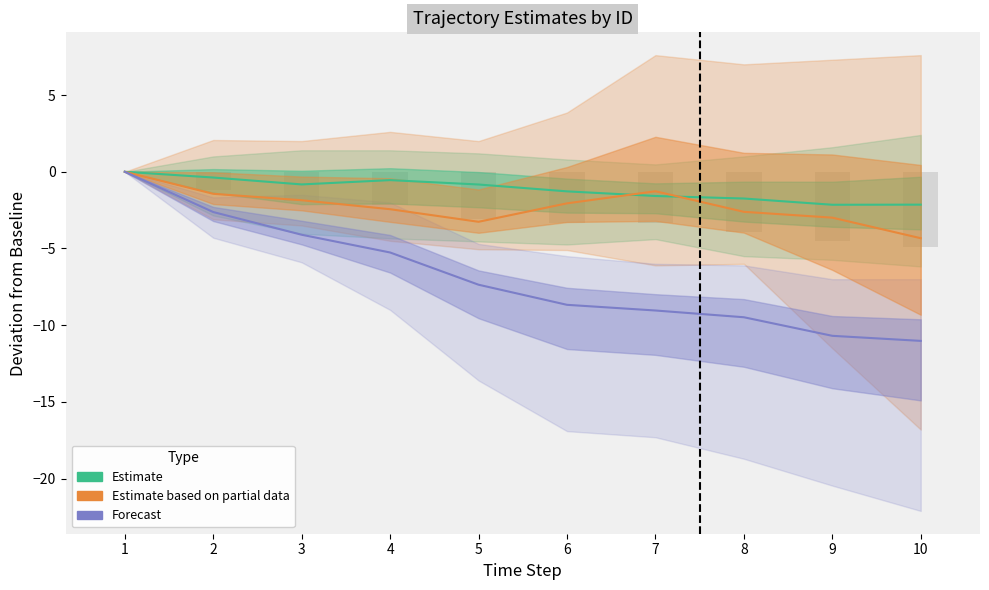

The Forecast series shows -9.0 at 7. True or false?

True